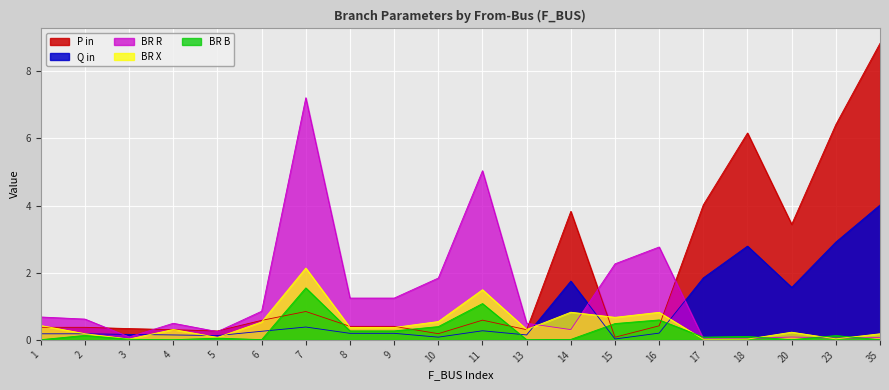

What is the approximate value of P_in_abs at 11?

0.6